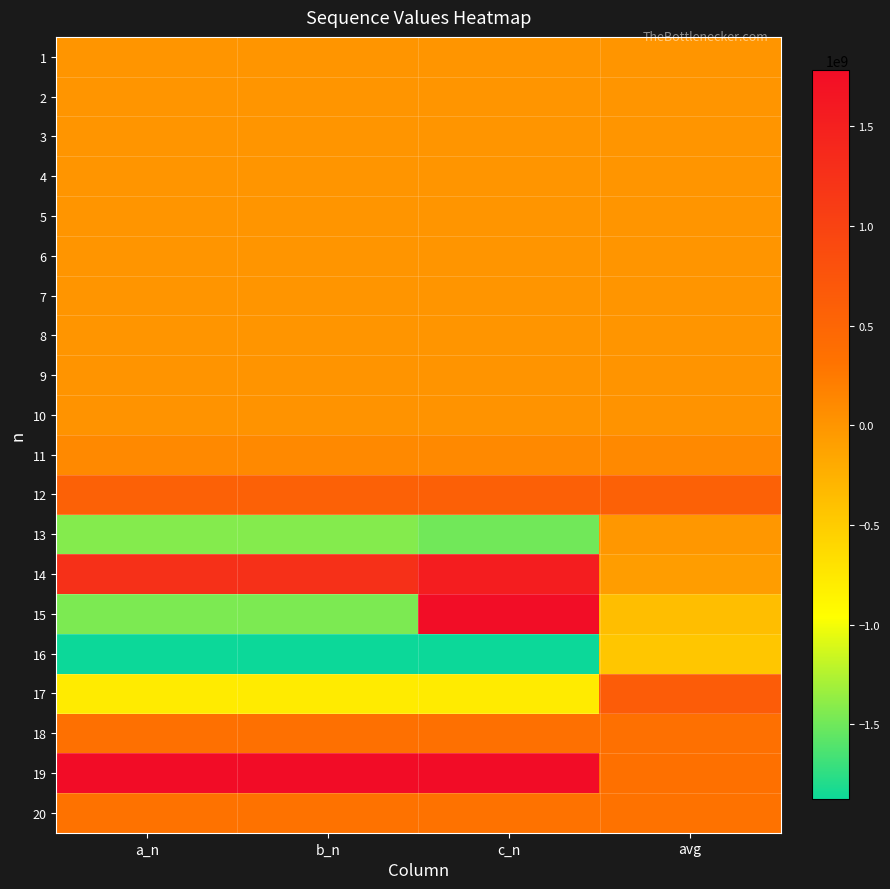

Reading right to left, what are all the values shown in this chart?

1: avg=11.7	c_n=9.0	b_n=13.0	a_n=13.0
2: avg=58.3	c_n=69.0	b_n=53.0	a_n=53.0
3: avg=291.7	c_n=249.0	b_n=313.0	a_n=313.0
4: avg=1458.3	c_n=1629.0	b_n=1373.0	a_n=1373.0
5: avg=7291.7	c_n=6609.0	b_n=7633.0	a_n=7633.0
6: avg=36458.3	c_n=39189.0	b_n=35093.0	a_n=35093.0
7: avg=182291.7	c_n=171369.0	b_n=187753.0	a_n=187753.0
8: avg=911458.3	c_n=955149.0	b_n=889613.0	a_n=889613.0
9: avg=4557291.7	c_n=4382529.0	b_n=4644673.0	a_n=4644673.0
10: avg=22786458.3	c_n=23485509.0	b_n=22436933.0	a_n=22436933.0
11: avg=113932291.7	c_n=111136089.0	b_n=115330393.0	a_n=115330393.0
12: avg=569661458.3	c_n=580846269.0	b_n=564069053.0	a_n=564069053.0
13: avg=-15004239.0	c_n=-1491399247.0	b_n=-1424290383.0	a_n=-1424290383.0
14: avg=-75021195.0	c_n=1535591541.0	b_n=1267156085.0	a_n=1267156085.0
15: avg=-375105975.0	c_n=1772377673.0	b_n=-1448847799.0	a_n=-1448847799.0
16: avg=-443874109.7	c_n=-1875529875.0	b_n=-1875529875.0	a_n=-1875529875.0
17: avg=643940982.3	c_n=-787714783.0	b_n=-787714783.0	a_n=-787714783.0
18: avg=356393381.0	c_n=356393381.0	b_n=356393381.0	a_n=356393381.0
19: avg=350311139.7	c_n=1781966905.0	b_n=1781966905.0	a_n=1781966905.0
20: avg=319899933.0	c_n=319899933.0	b_n=319899933.0	a_n=319899933.0